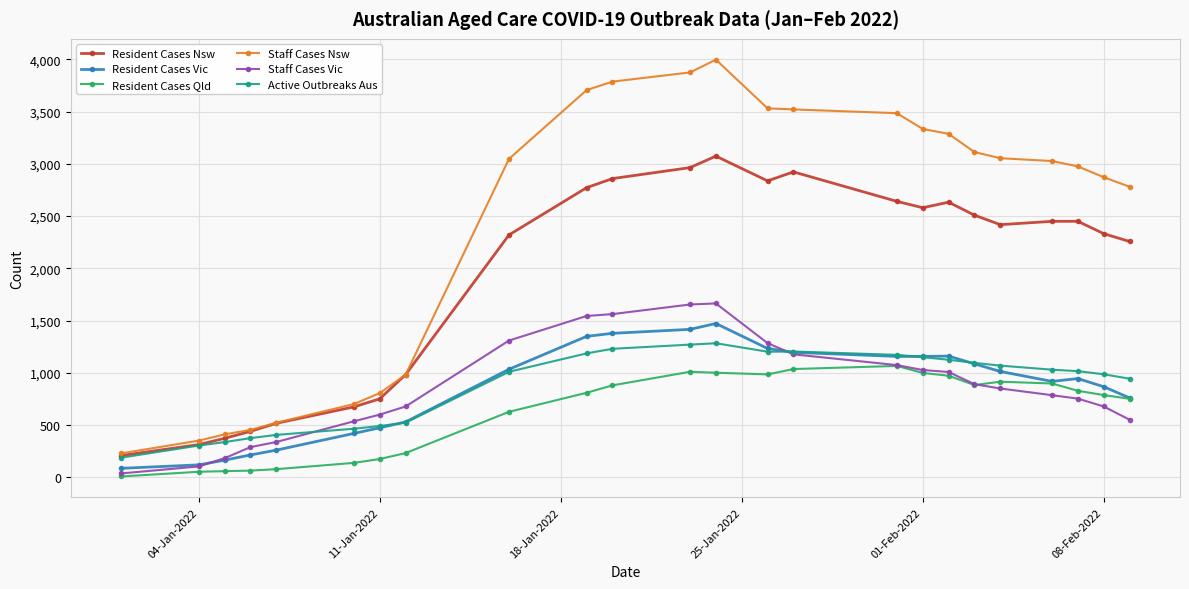

True or false: Staff Cases Nsw has more than 0 points higher than both neighbors.

True